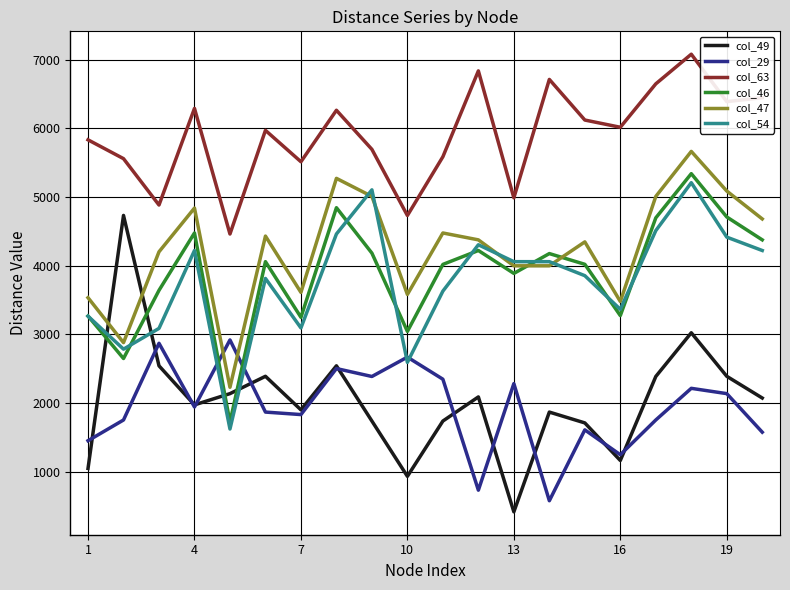

Which series has the widest spread of values?

col_49